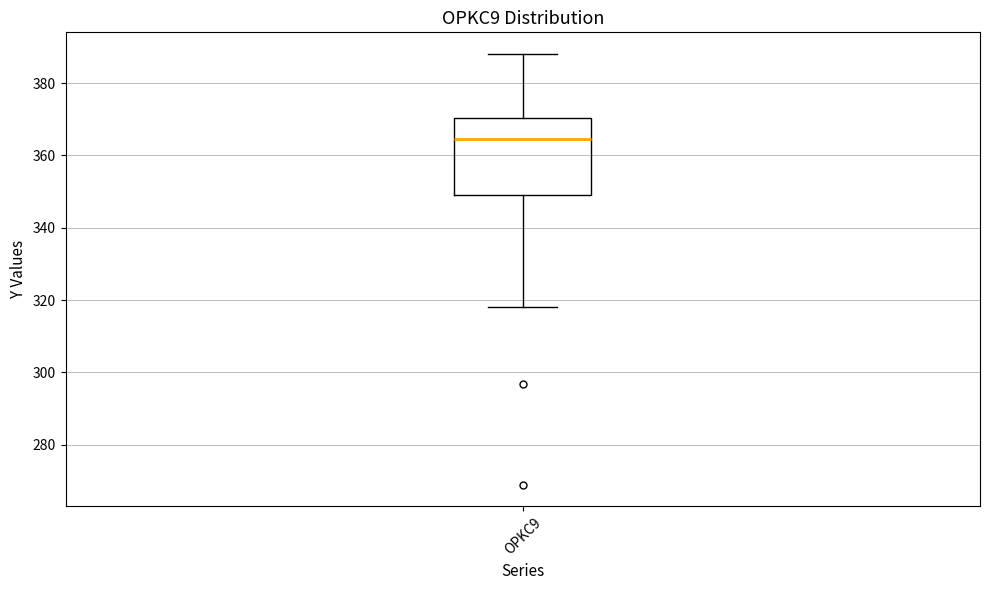

Where is the upper edge of the box for OPKC9 on the y-axis? The values are not printed on the chart, so give them approximately, as read against the axis.

370